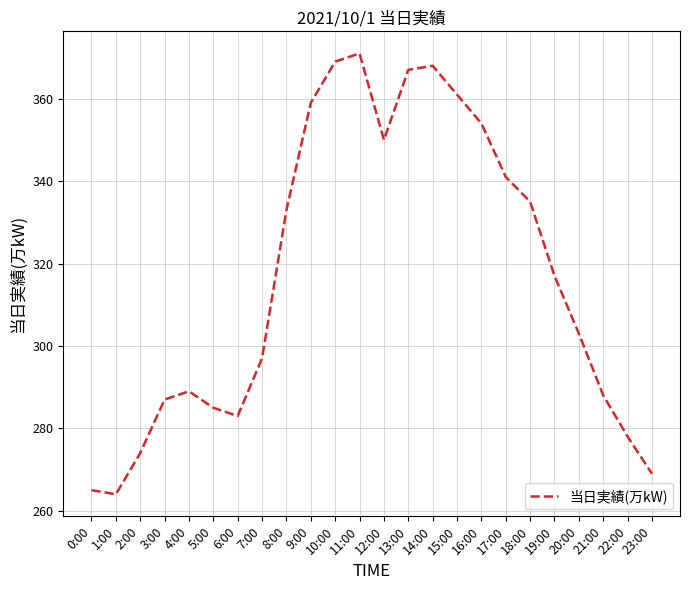

What is the average value?

317